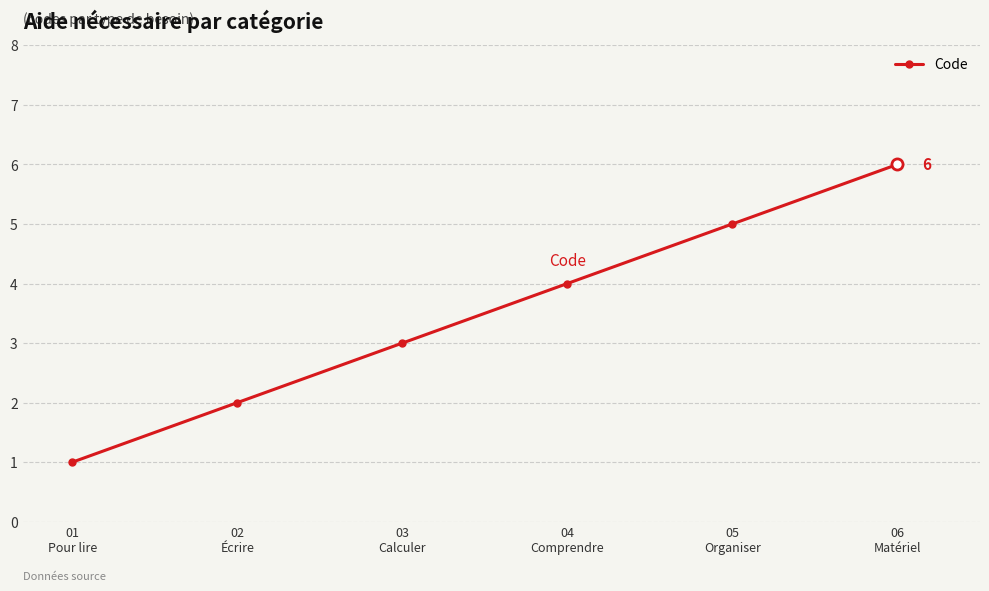

What is the difference between the maximum and minimum values?

5